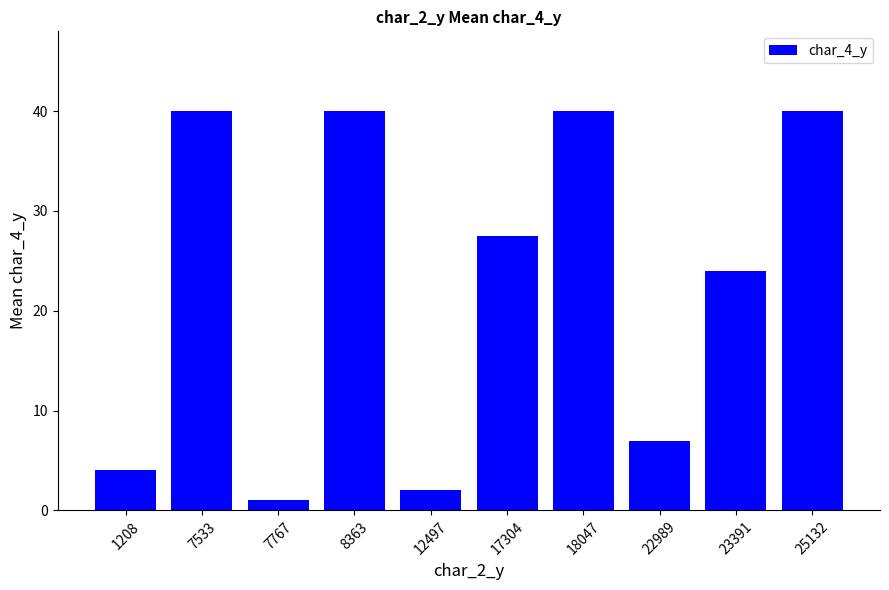

What is the change in value from 17304 to 23391?

-3.5